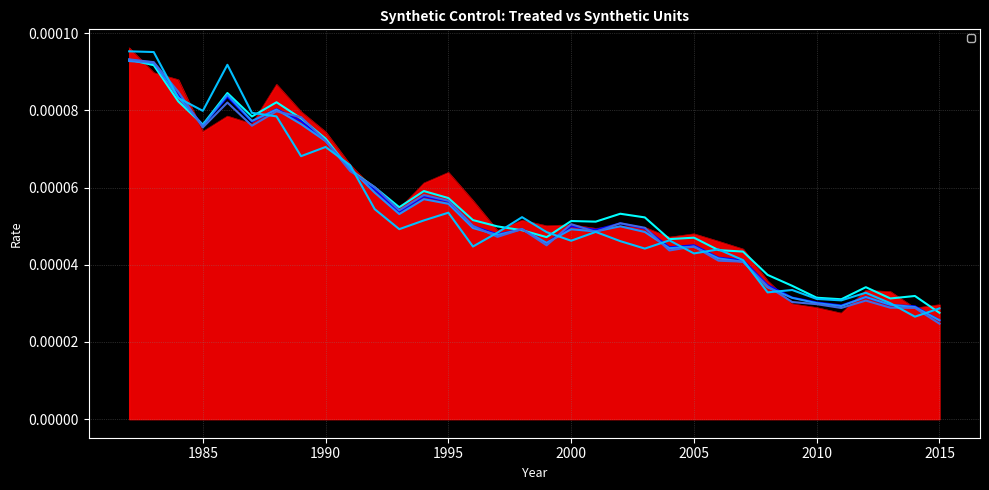

Which series has the largest total across all categories?

_Y_treated